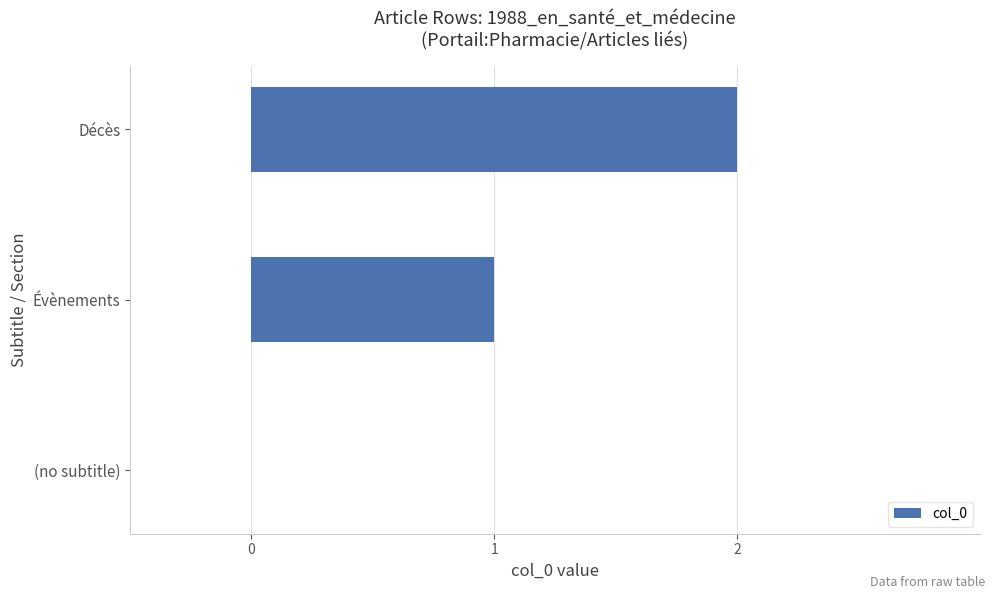

Which label corresponds to the largest value in the chart?

Décès